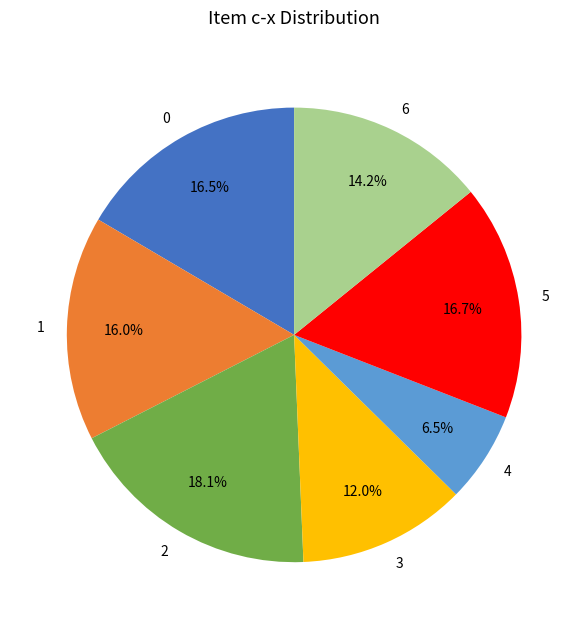

Which category has the smallest portion of the pie?

4